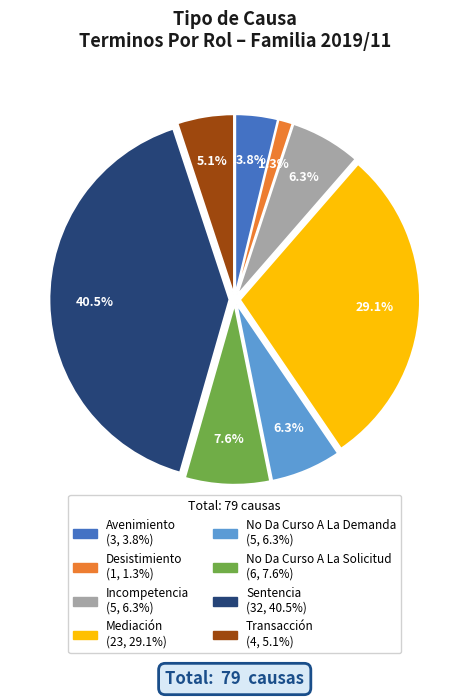

To the nearest percent, what is the combined percentage of No Da Curso A La Demanda and Mediación?

35%